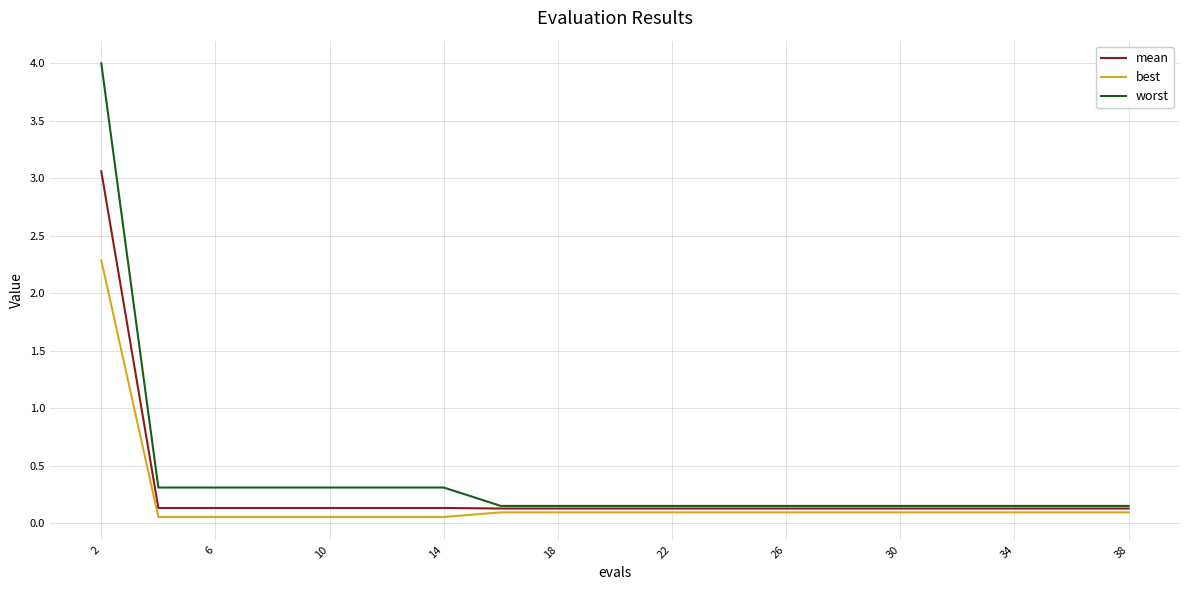

Which series has the widest spread of values?

worst